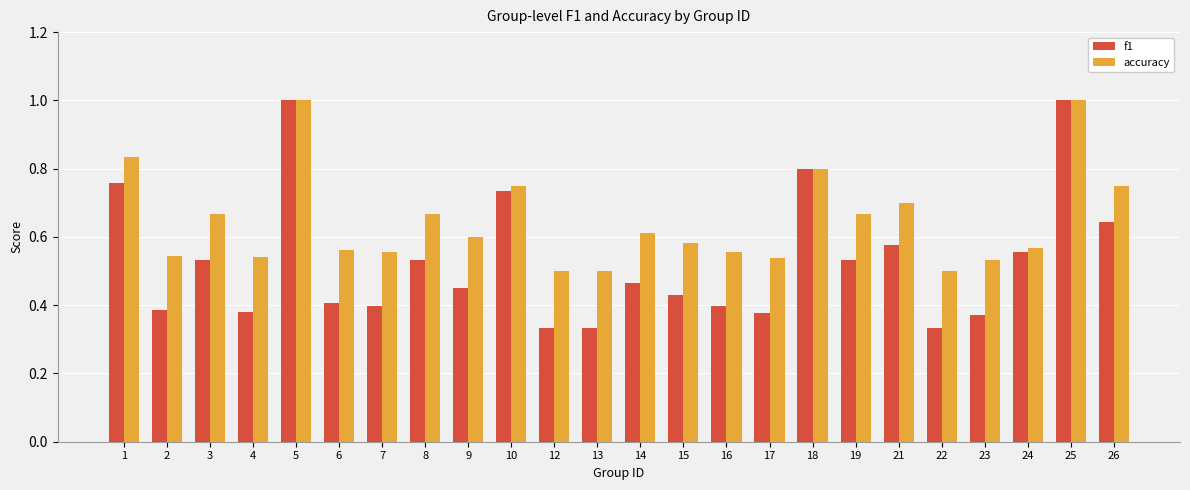

What is the highest value of the f1 series?

1.0